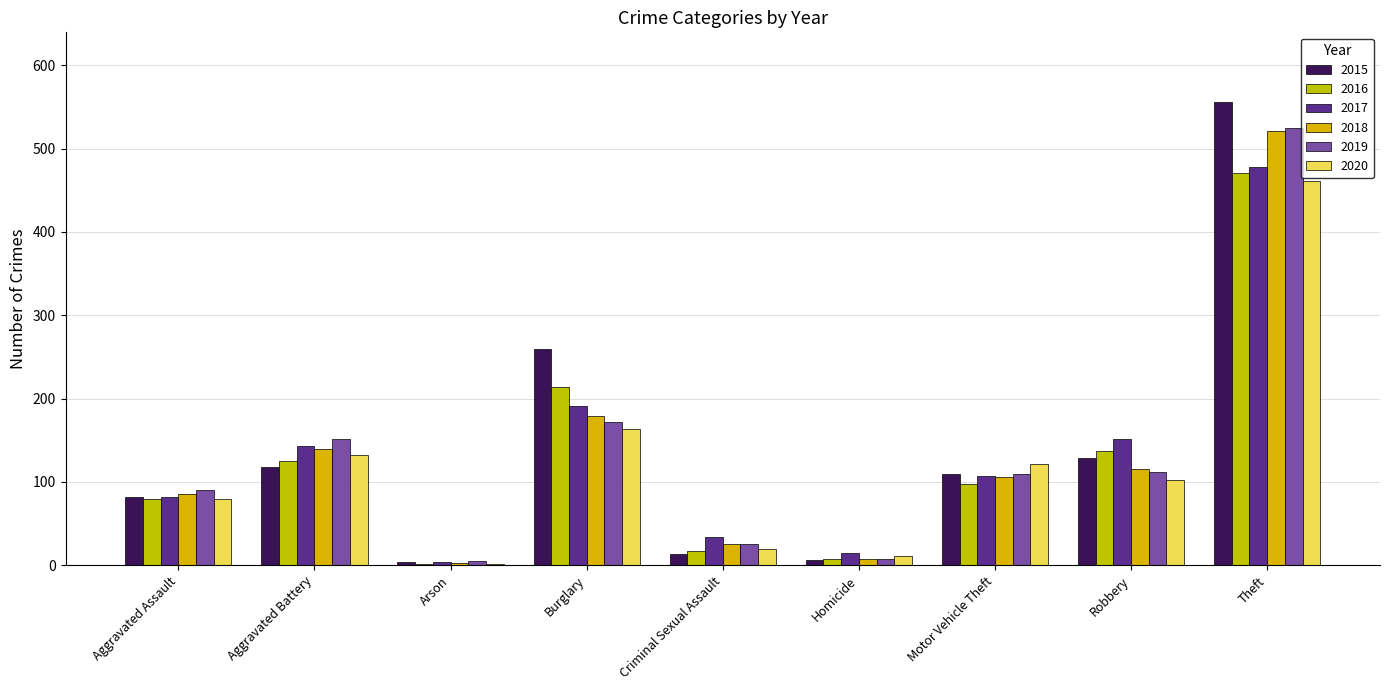

At which category does the chart reach its minimum across all series?

Arson